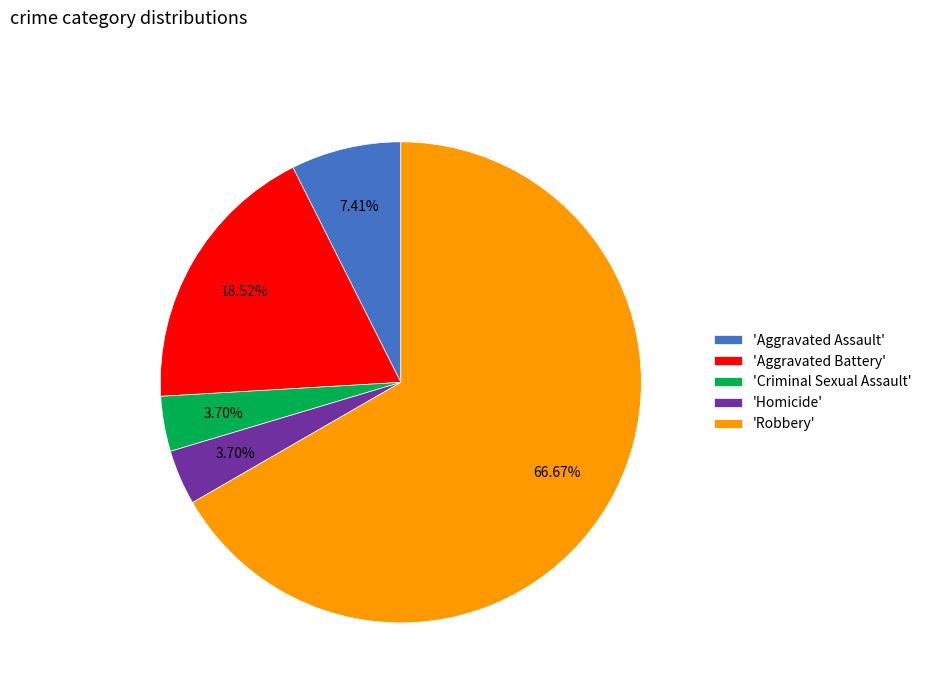

Do 'Aggravated Assault' and 'Aggravated Battery' together represent more than half of the pie?

No